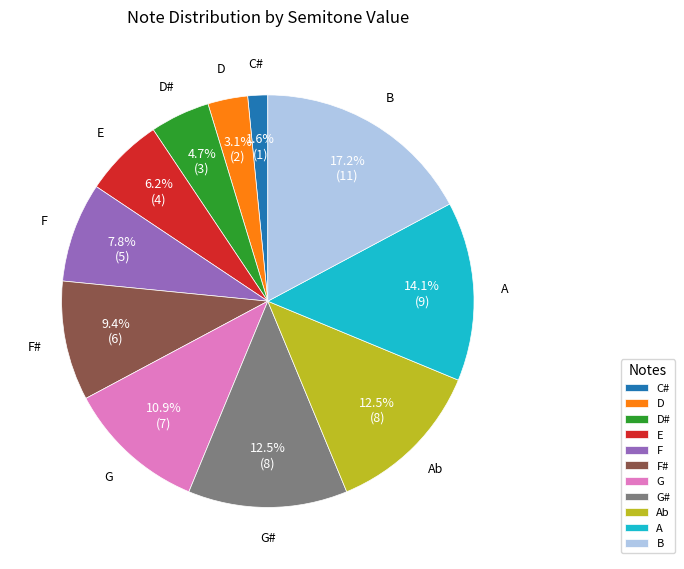

Which category has the smallest portion of the pie?

C#